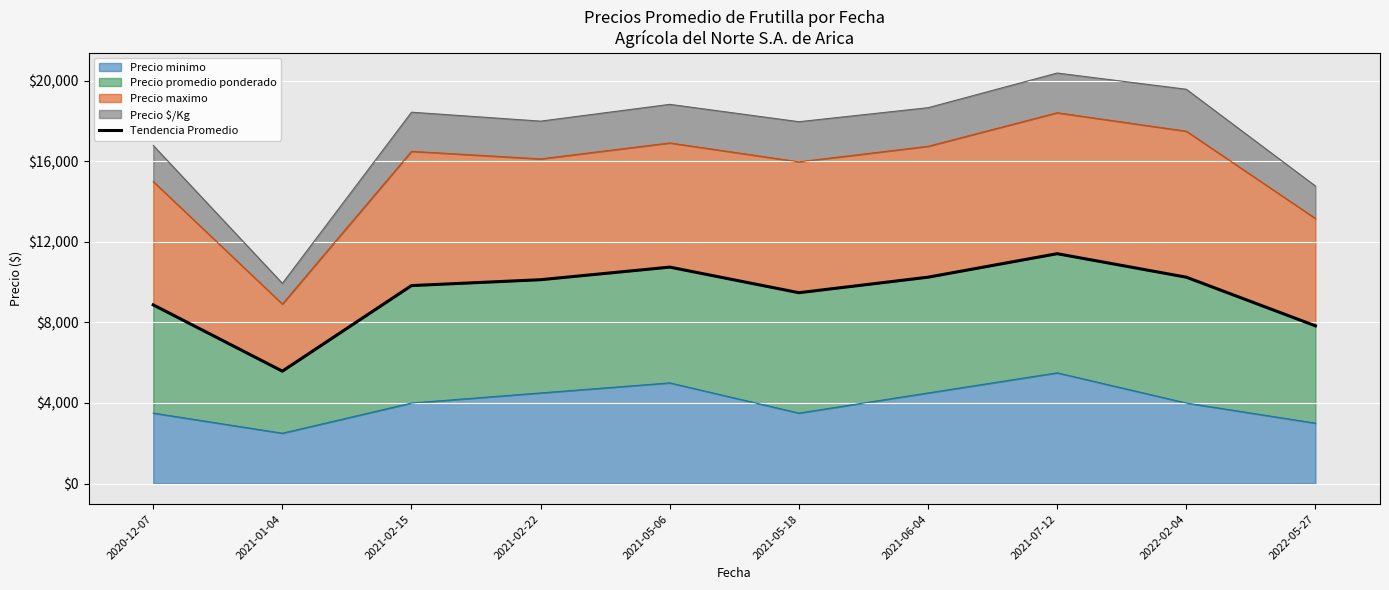

What is the minimum value shown in the chart?

5583